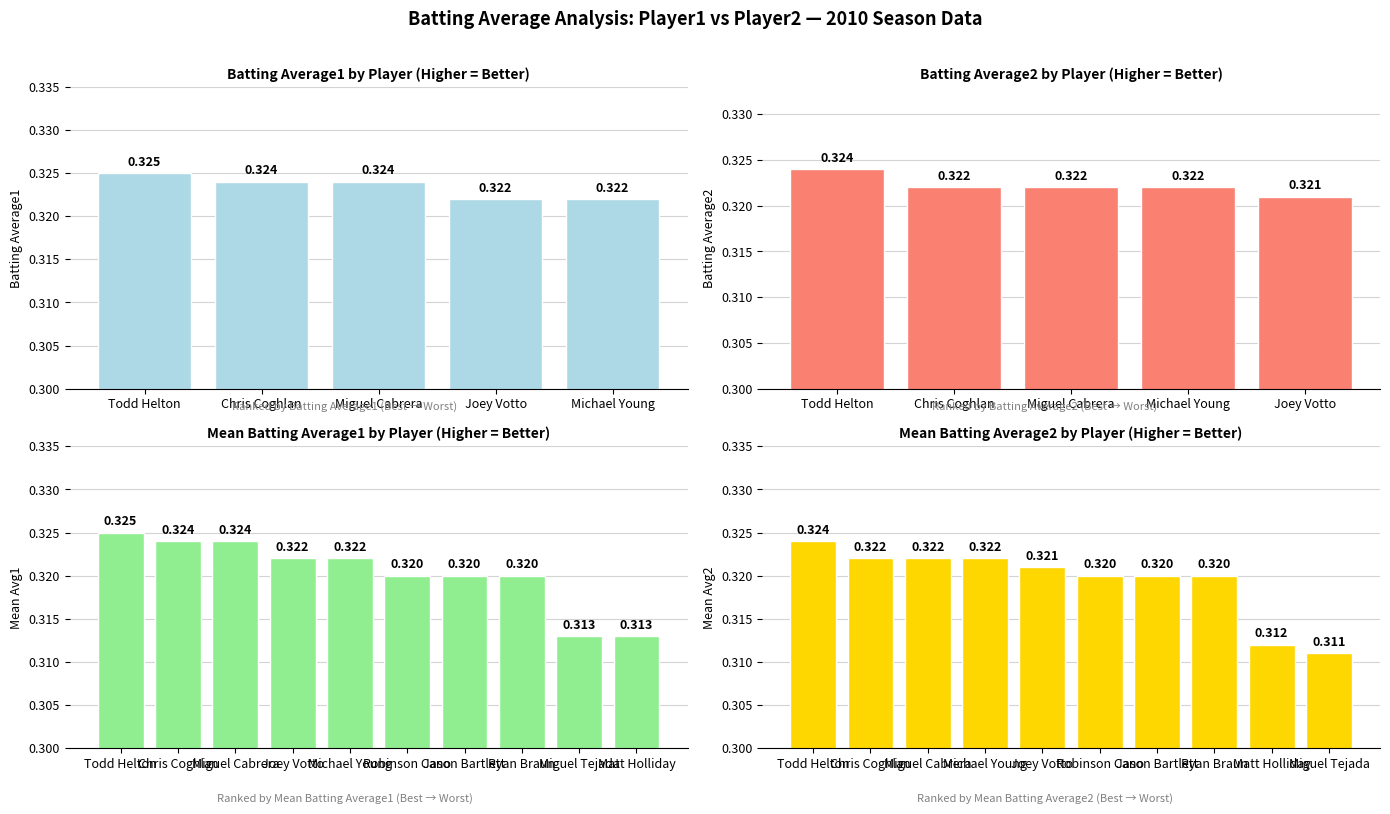

Which series changed the most between Miguel Cabrera and Todd Helton?

Batting Average2